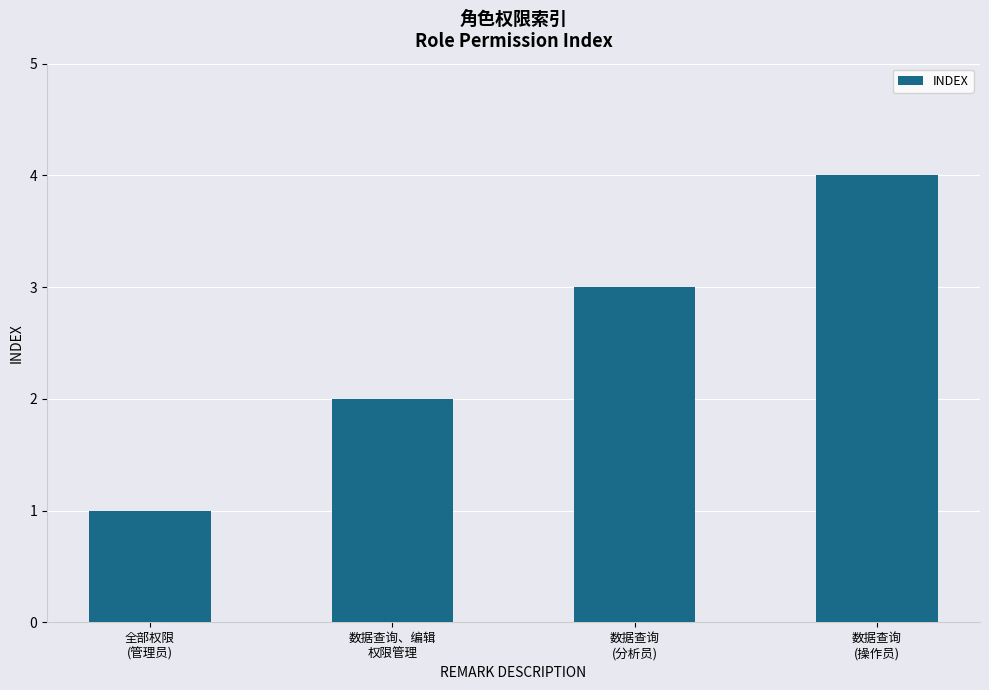

Does the chart contain stacked bars?

No